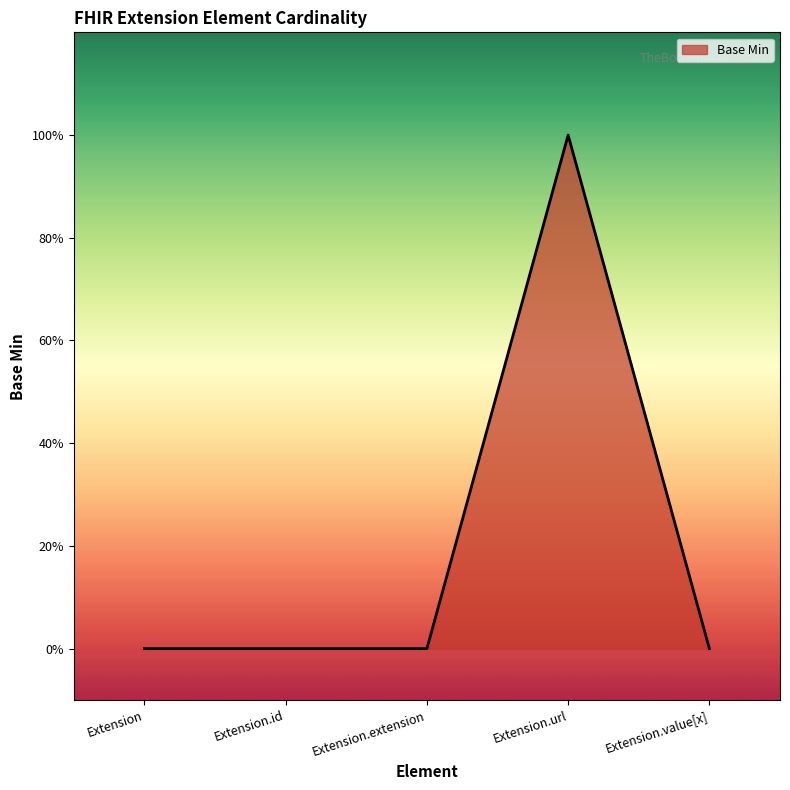

Between Extension.id and Extension, which is larger?

Extension.id